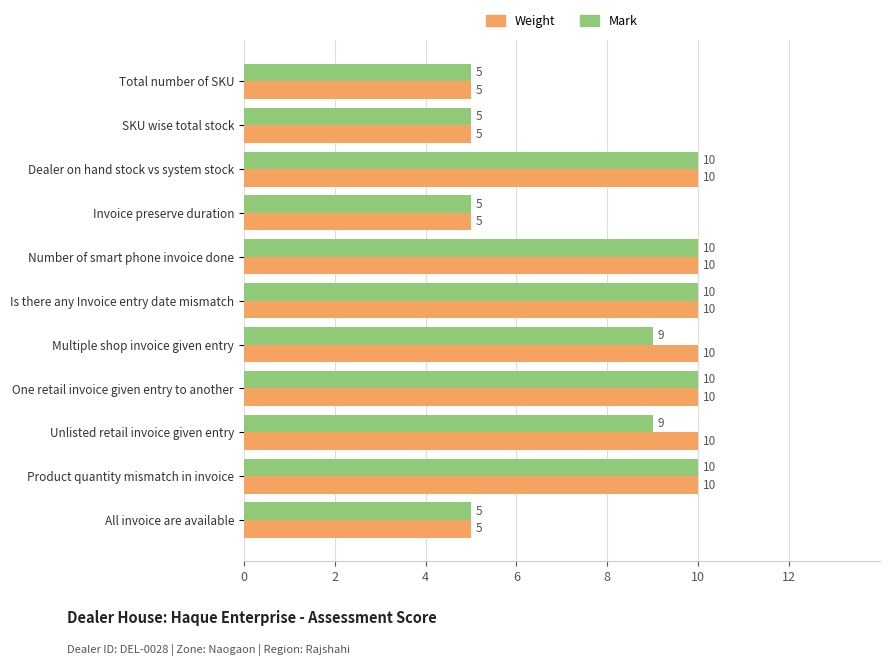

Which series has the largest total across all categories?

Weight